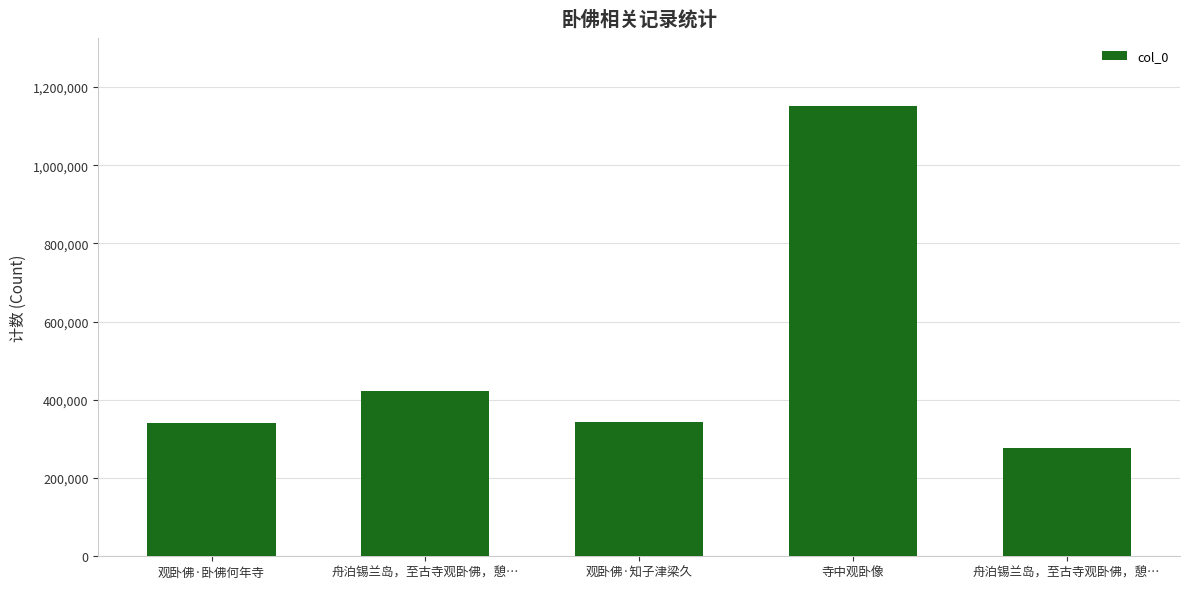

How many values are below 344019?

2